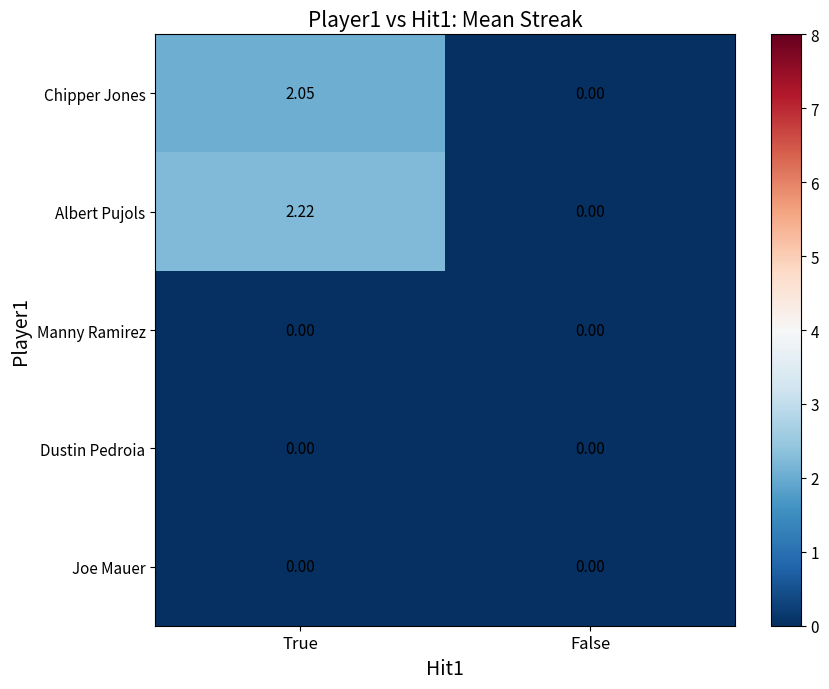

Between True and False, which series saw the biggest shift?

Albert Pujols